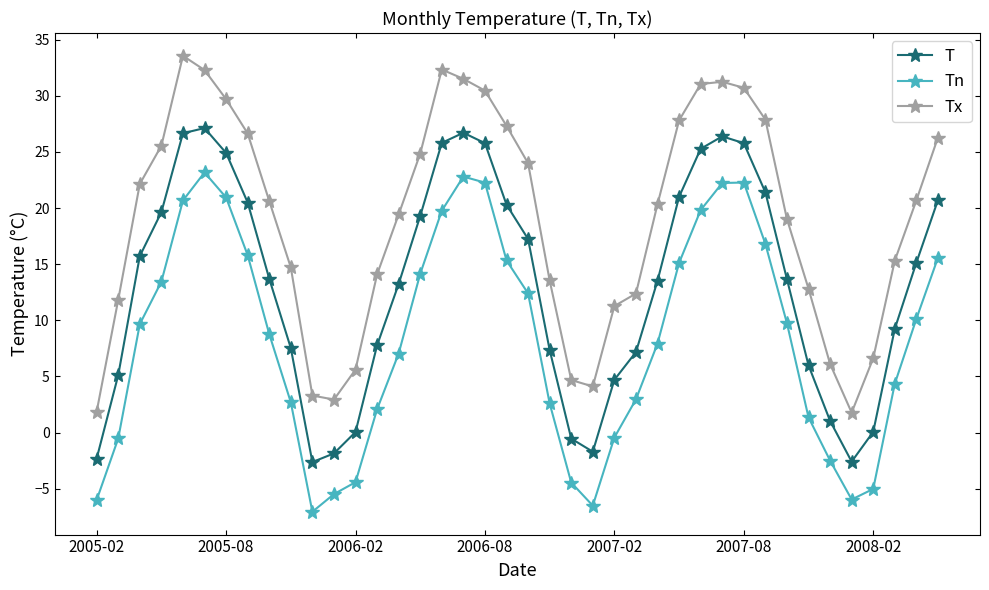

How many values in Tn are above zero?

29